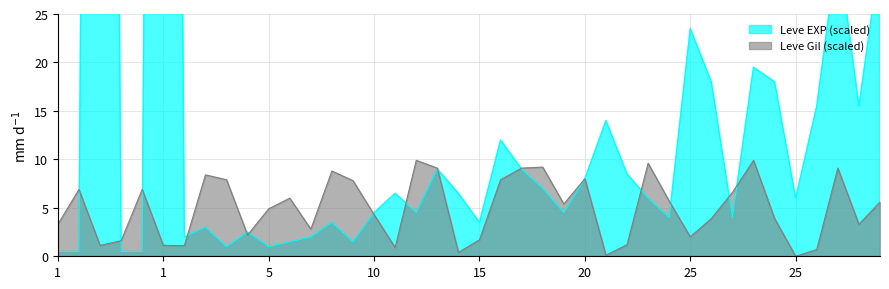

What is the value of the Leve EXP (k) point at the 33rd from the left?

23.5